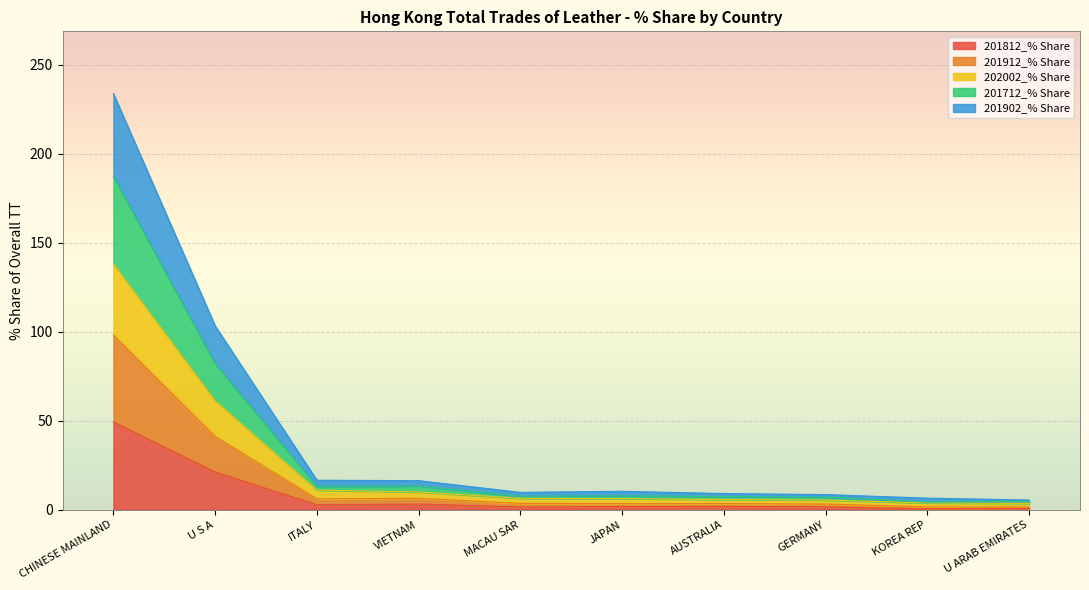

True or false: 201912_% Share and 201812_% Share intersect in this chart.

False